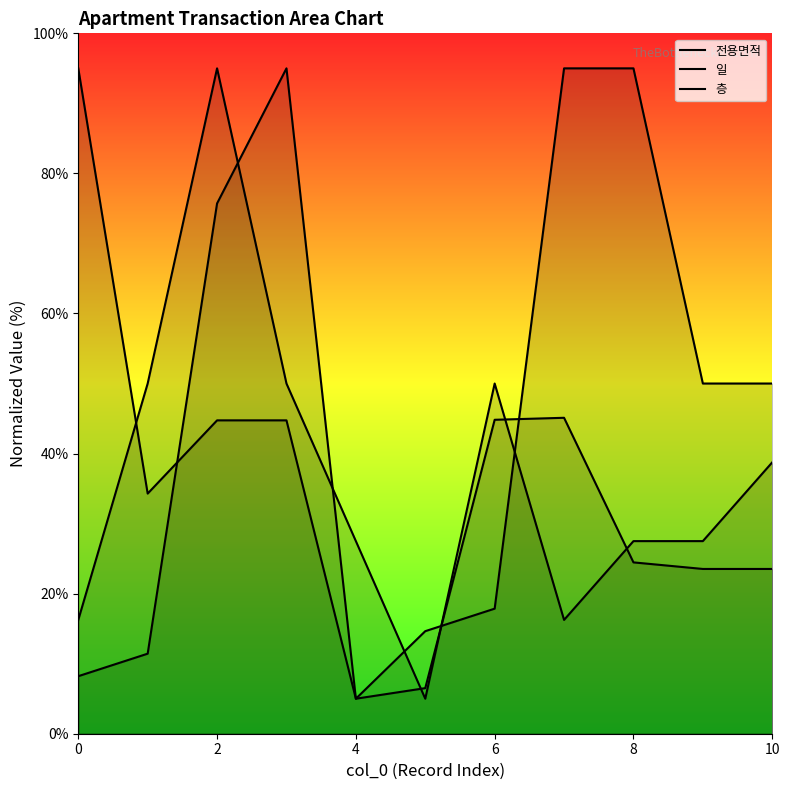

True or false: 전용면적 and 일 intersect in this chart.

True